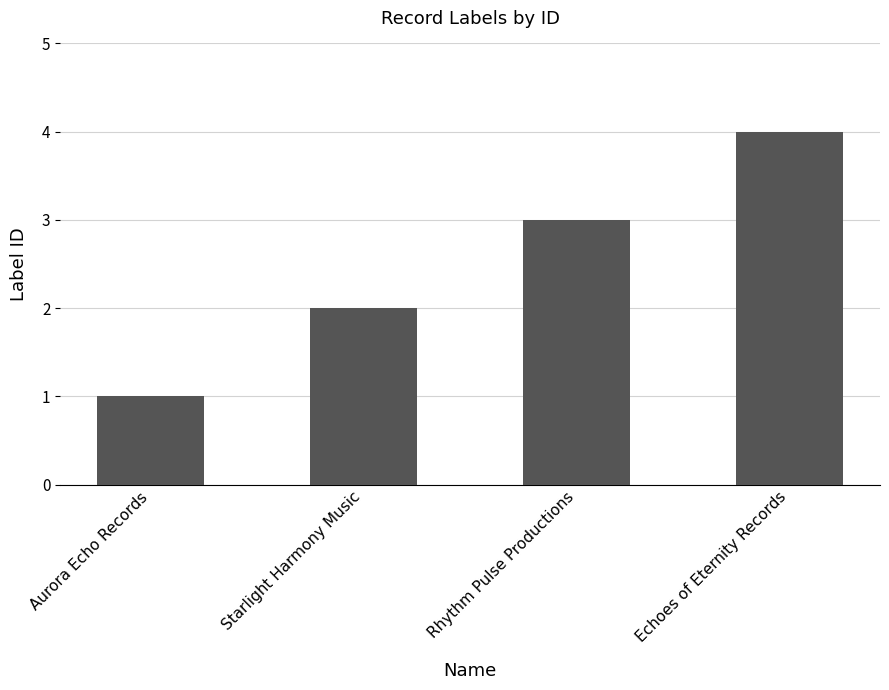

Between Starlight Harmony Music and Rhythm Pulse Productions, which is larger?

Rhythm Pulse Productions